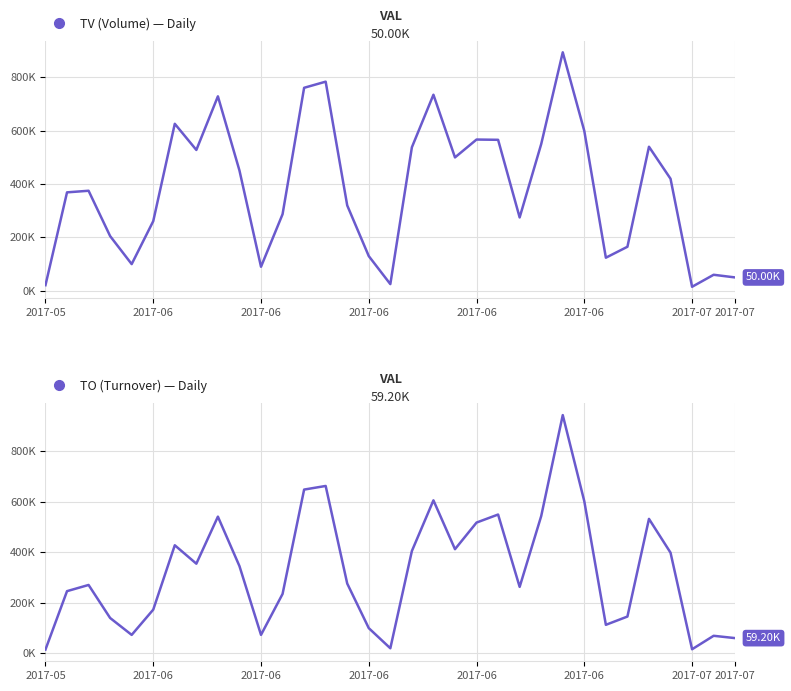

Reading left to right, list all the values displayed in this chart.

TV (Volume): 21000	369000	375000	205000	100000	261000	626000	528000	729000	451000	90000	287000	761000	784000	320000	130000	25000	538000	735000	500000	567000	566000	275000	550000	894000	599000	124000	165000	540000	420000	15000	60000	50000
TO (Turnover): 13850	245610	270180	139100	72000	172260	427690	354620	541270	345010	72100	234470	648700	663040	275760	98840	18940	404920	605960	412150	517750	549670	262500	543500	944220	602050	112000	144800	532410	398280	15050	68450	59200